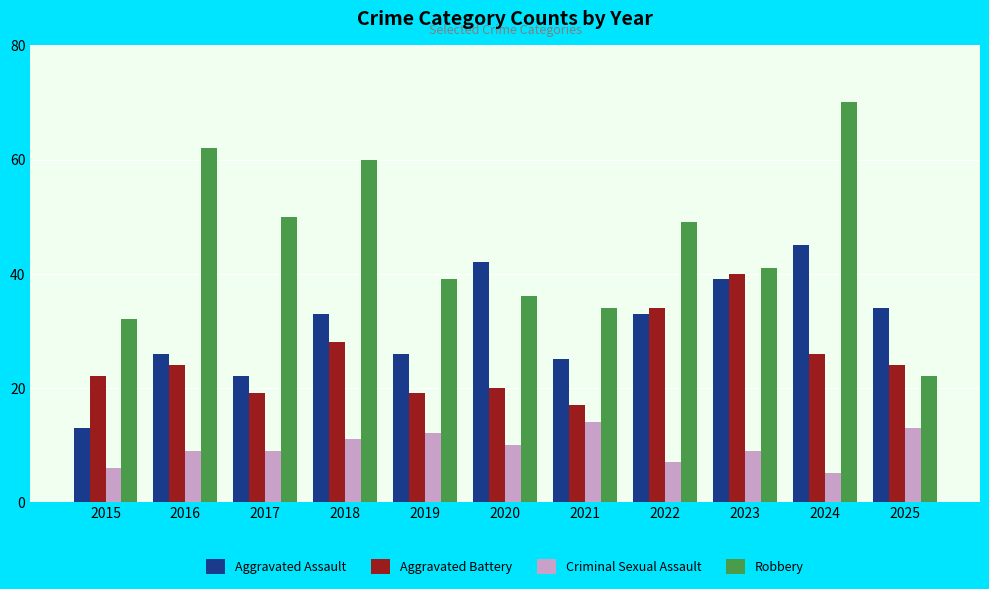

Which series has the widest spread of values?

Robbery